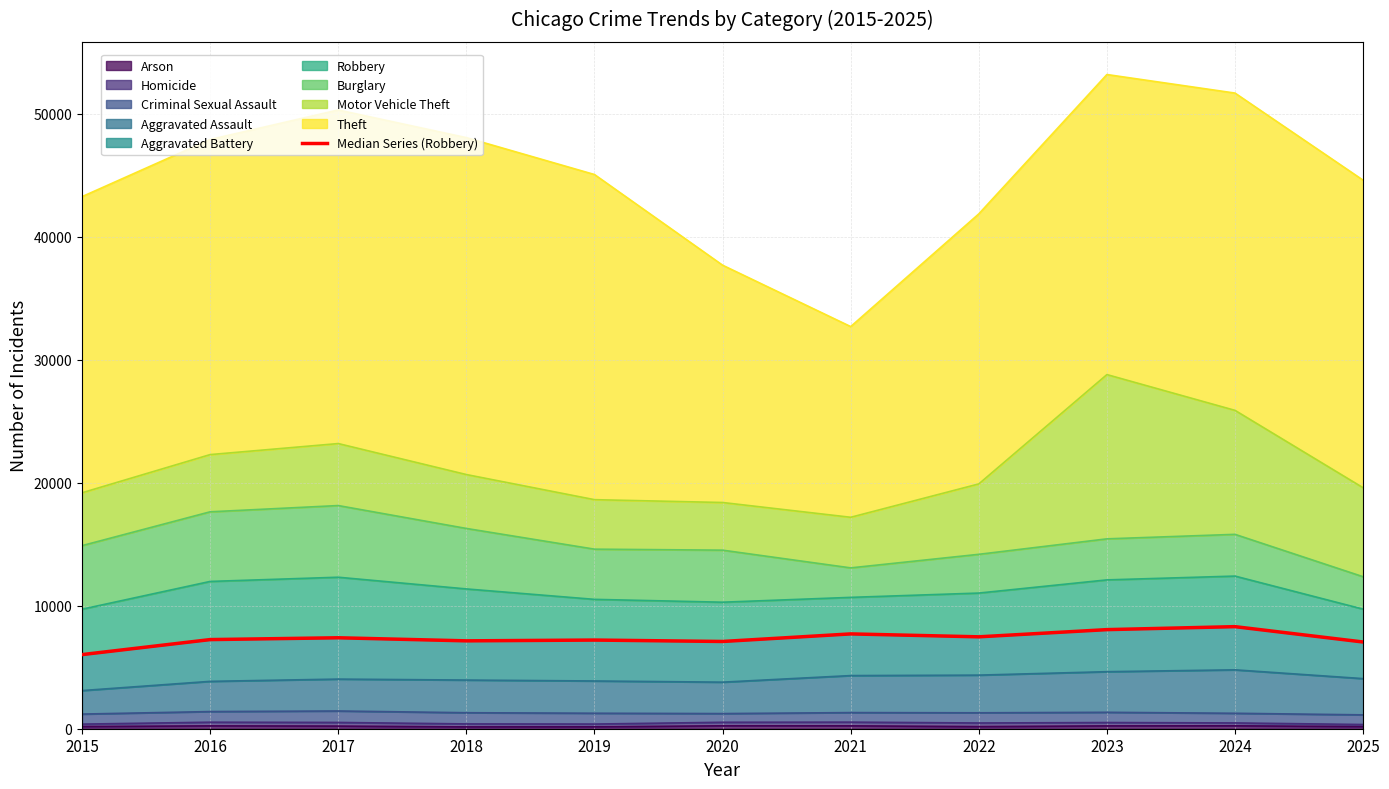

What is the sum of the values at 2025 and 2016?

14292